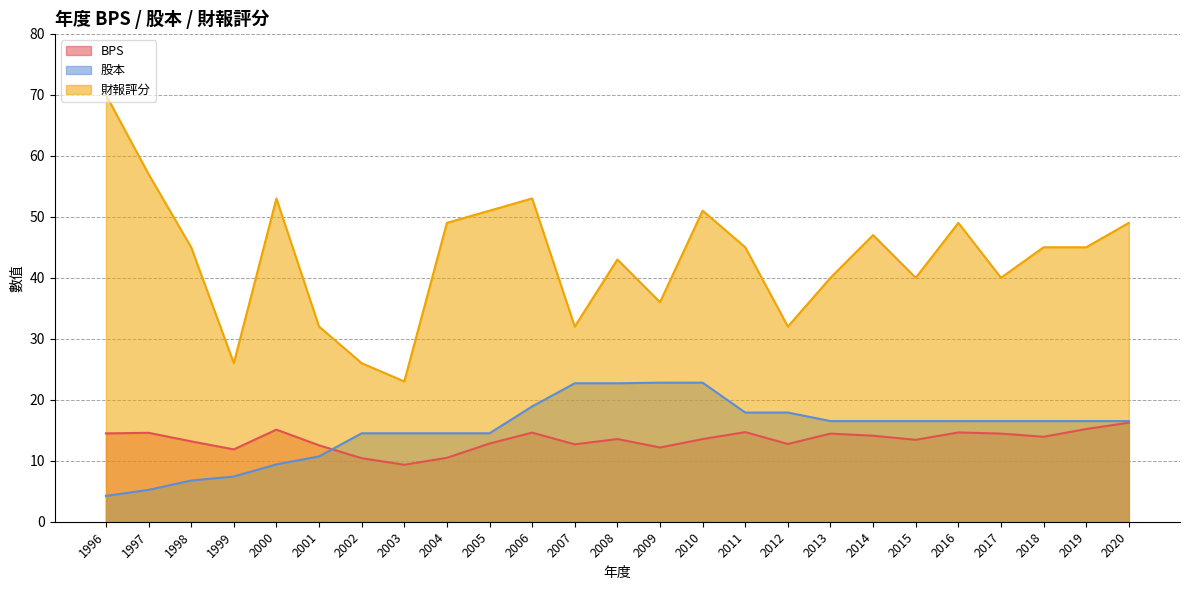

Reading left to right, list all the values displayed in this chart.

BPS: 1996=14.5	1997=14.6	1998=13.2	1999=11.9	2000=15.1	2001=12.5	2002=10.4	2003=9.3	2004=10.5	2005=12.8	2006=14.6	2007=12.7	2008=13.6	2009=12.2	2010=13.6	2011=14.7	2012=12.8	2013=14.4	2014=14.1	2015=13.4	2016=14.6	2017=14.4	2018=13.9	2019=15.2	2020=16.2
股本: 1996=4.2	1997=5.2	1998=6.8	1999=7.4	2000=9.4	2001=10.7	2002=14.5	2003=14.5	2004=14.5	2005=14.5	2006=18.9	2007=22.7	2008=22.7	2009=22.8	2010=22.8	2011=17.9	2012=17.9	2013=16.5	2014=16.5	2015=16.5	2016=16.5	2017=16.5	2018=16.5	2019=16.5	2020=16.5
財報評分: 1996=70.0	1997=57.0	1998=45.0	1999=26.0	2000=53.0	2001=32.0	2002=26.0	2003=23.0	2004=49.0	2005=51.0	2006=53.0	2007=32.0	2008=43.0	2009=36.0	2010=51.0	2011=45.0	2012=32.0	2013=40.0	2014=47.0	2015=40.0	2016=49.0	2017=40.0	2018=45.0	2019=45.0	2020=49.0